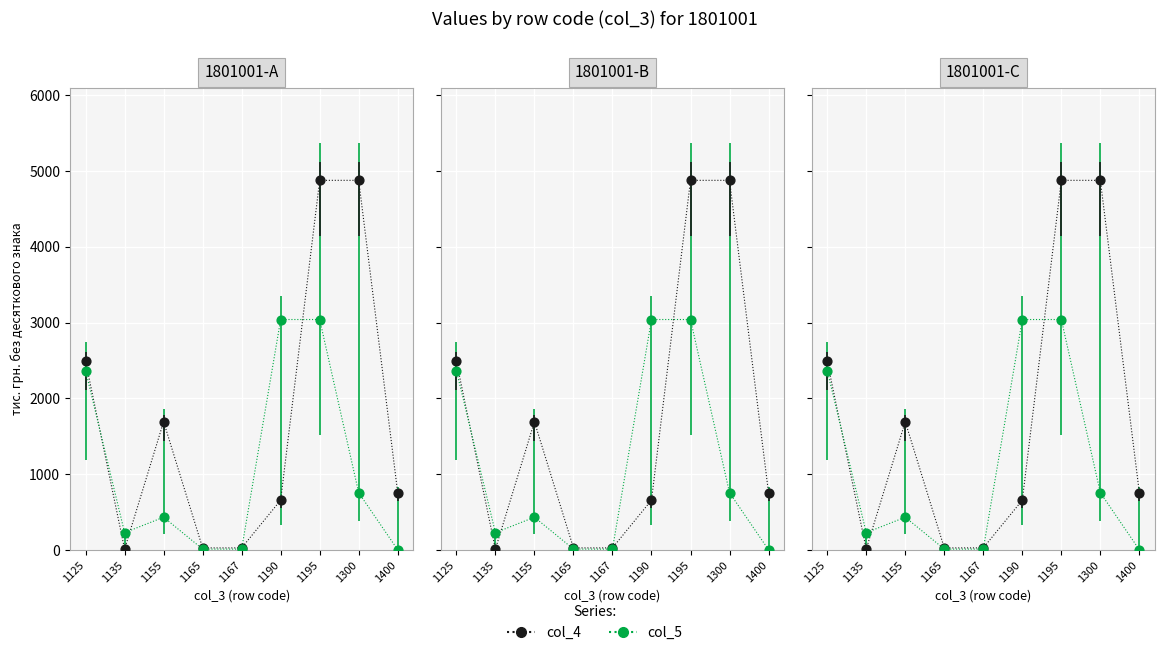

At which category is the sum across all series the highest?

1195